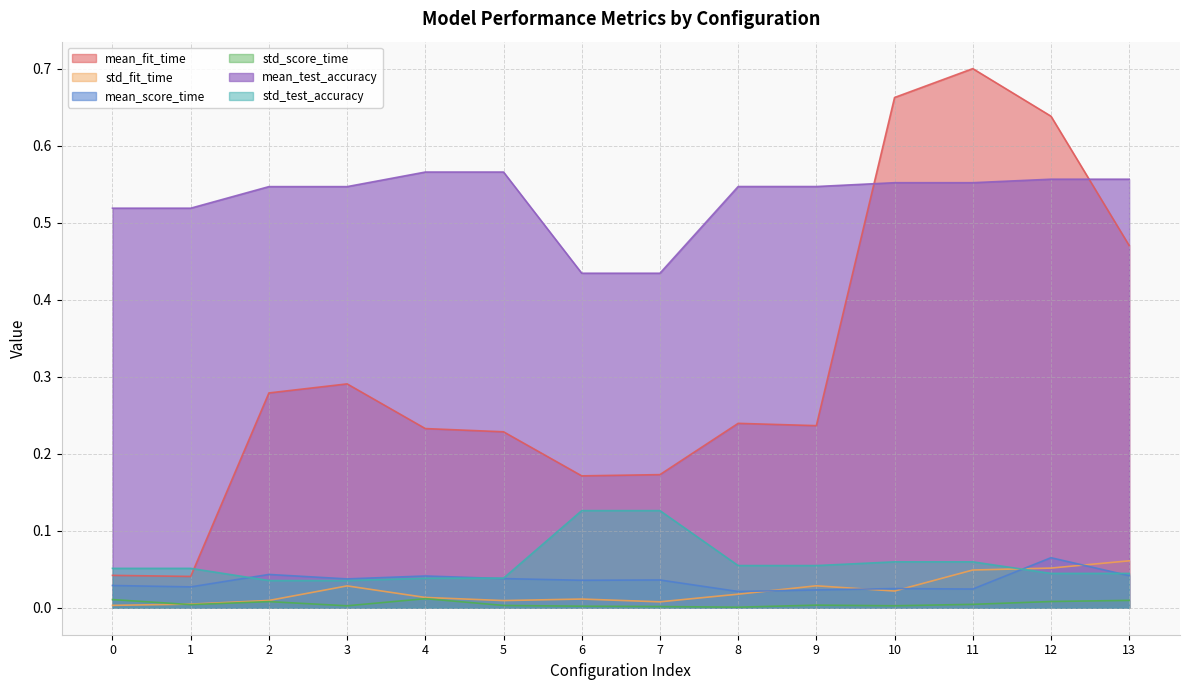

Reading left to right, extract all data points from this chart.

mean_fit_time: 0.0	0.0	0.3	0.3	0.2	0.2	0.2	0.2	0.2	0.2	0.7	0.7	0.6	0.5
std_fit_time: 0.0	0.0	0.0	0.0	0.0	0.0	0.0	0.0	0.0	0.0	0.0	0.0	0.1	0.1
mean_score_time: 0.0	0.0	0.0	0.0	0.0	0.0	0.0	0.0	0.0	0.0	0.0	0.0	0.1	0.0
std_score_time: 0.0	0.0	0.0	0.0	0.0	0.0	0.0	0.0	0.0	0.0	0.0	0.0	0.0	0.0
mean_test_accuracy: 0.5	0.5	0.5	0.5	0.6	0.6	0.4	0.4	0.5	0.5	0.6	0.6	0.6	0.6
std_test_accuracy: 0.1	0.1	0.0	0.0	0.0	0.0	0.1	0.1	0.1	0.1	0.1	0.1	0.0	0.0